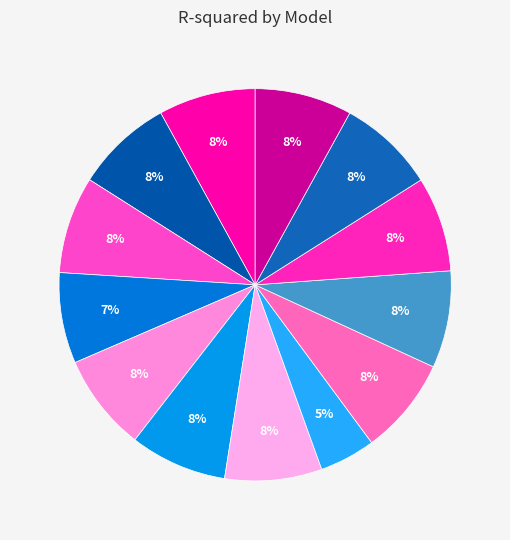

To the nearest percent, what is the difference between the largest and smallest slice percentages?

3%